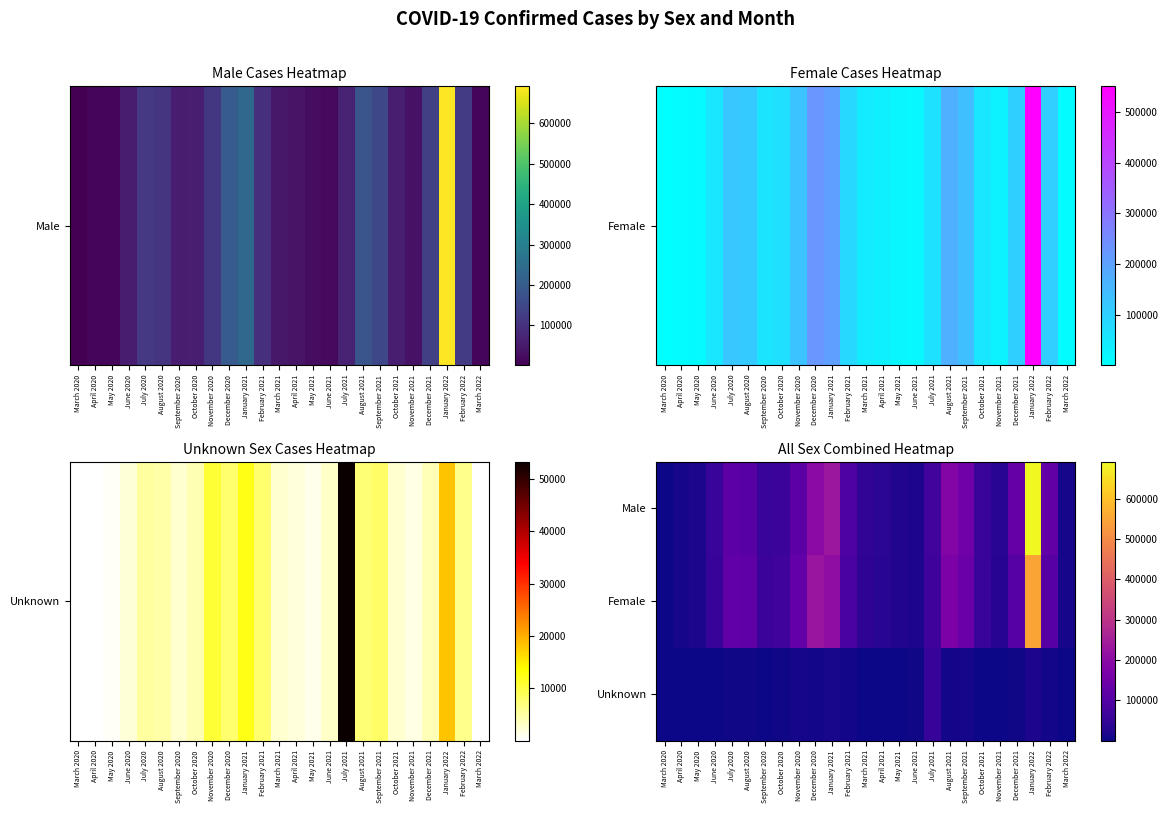

List the series in order of their peak value, highest first.

Male, Female, Unknown